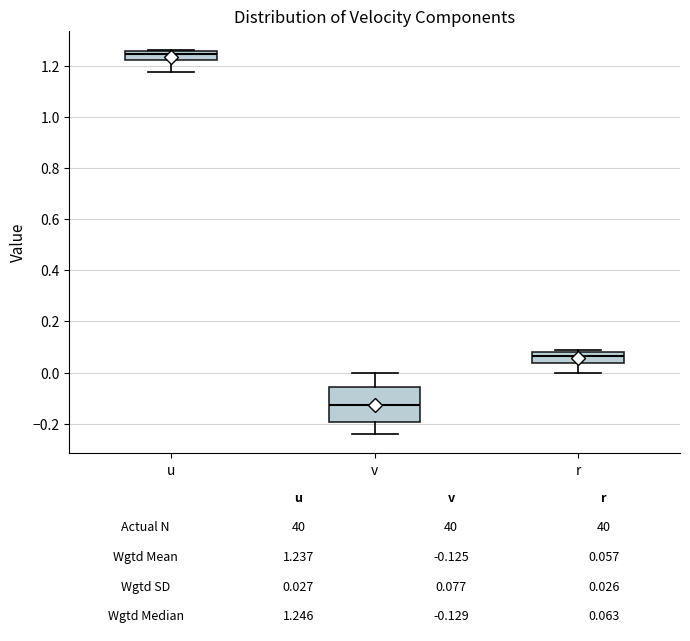

Which box is the tallest, from its lower edge to its upper edge?

v